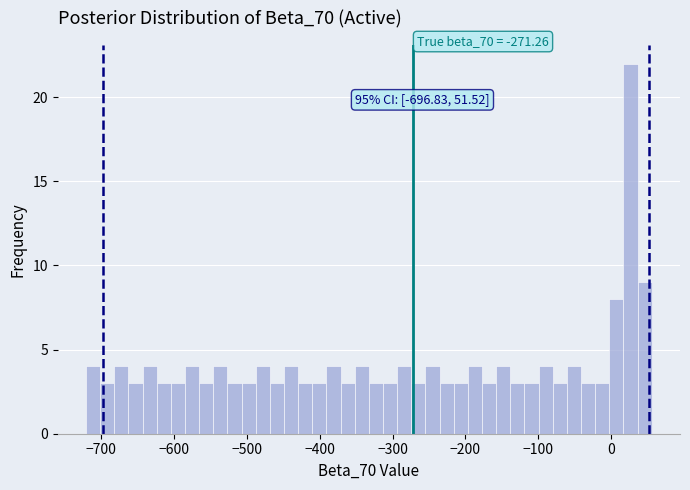

Around what value on the x-axis is the tallest bar? Give the approximate position of its centre, as read against the axis.

30